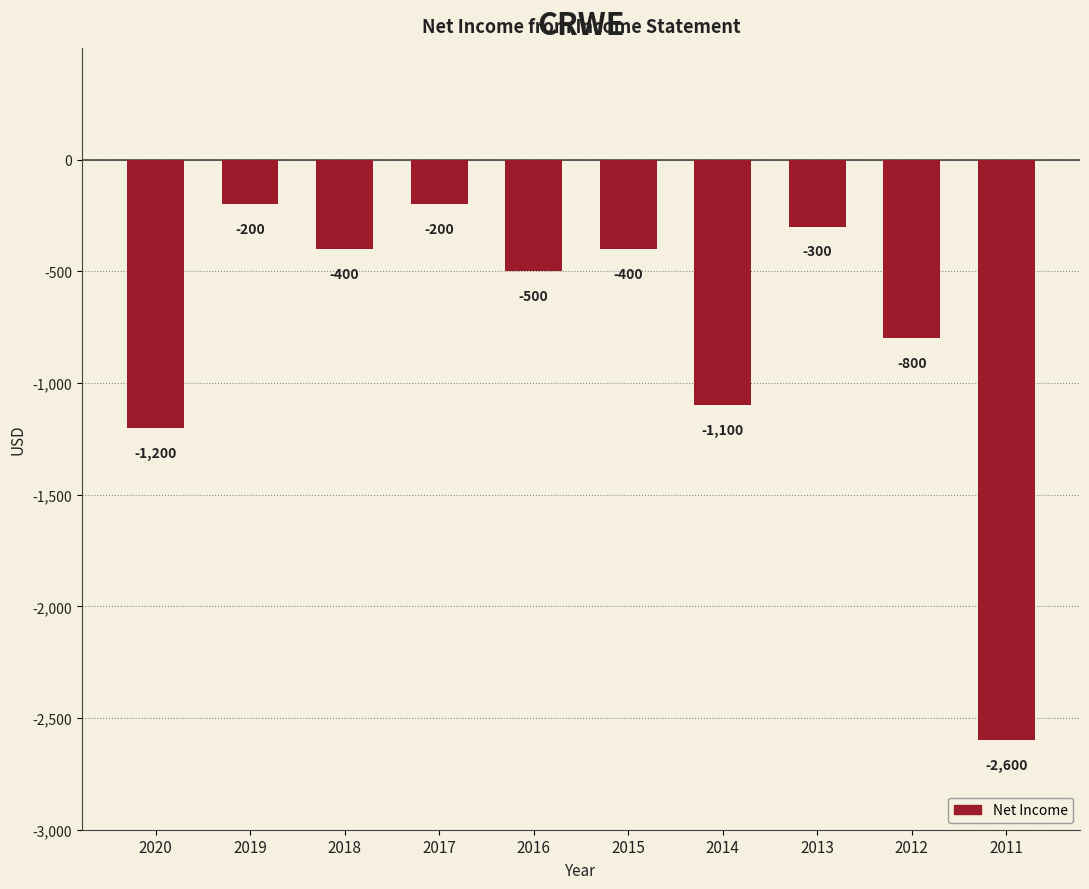

What is the value of the 4th bar from the left?

-200